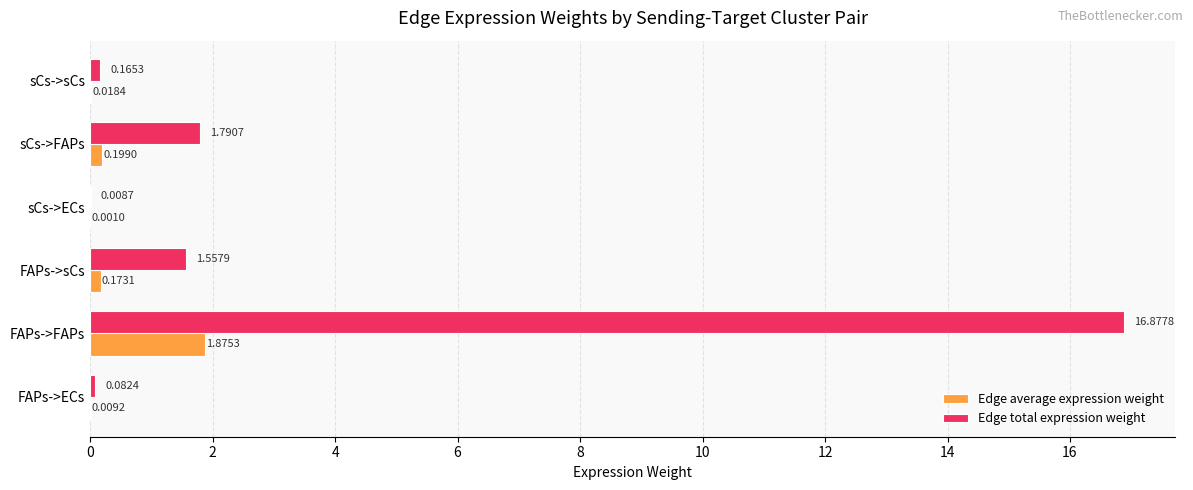

At which category is the sum across all series the highest?

FAPs->FAPs